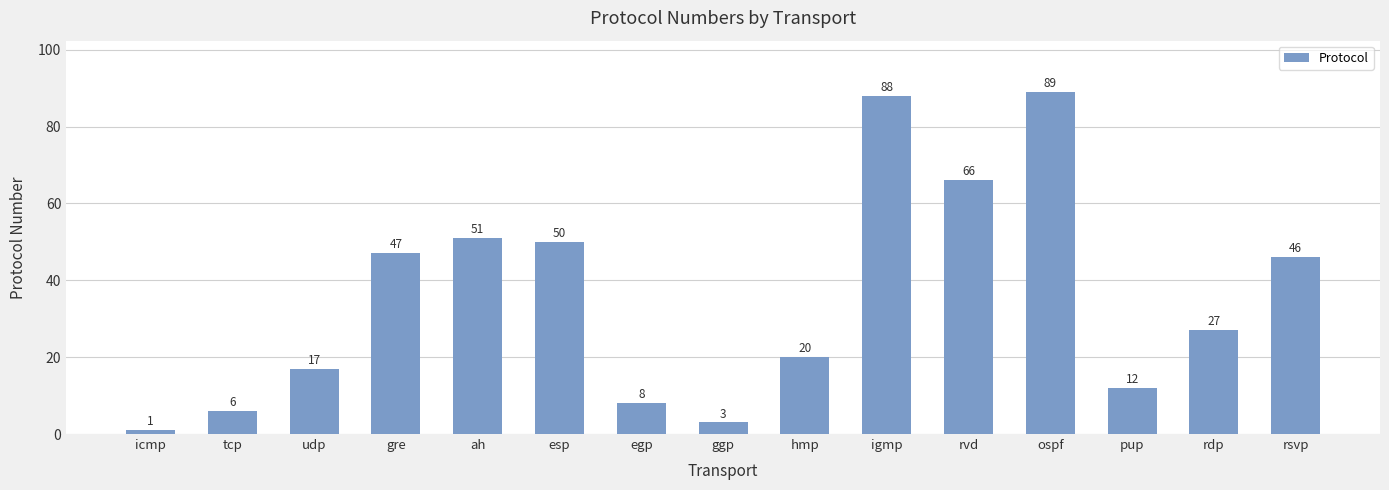

What is the value of the 13th bar from the left?

12